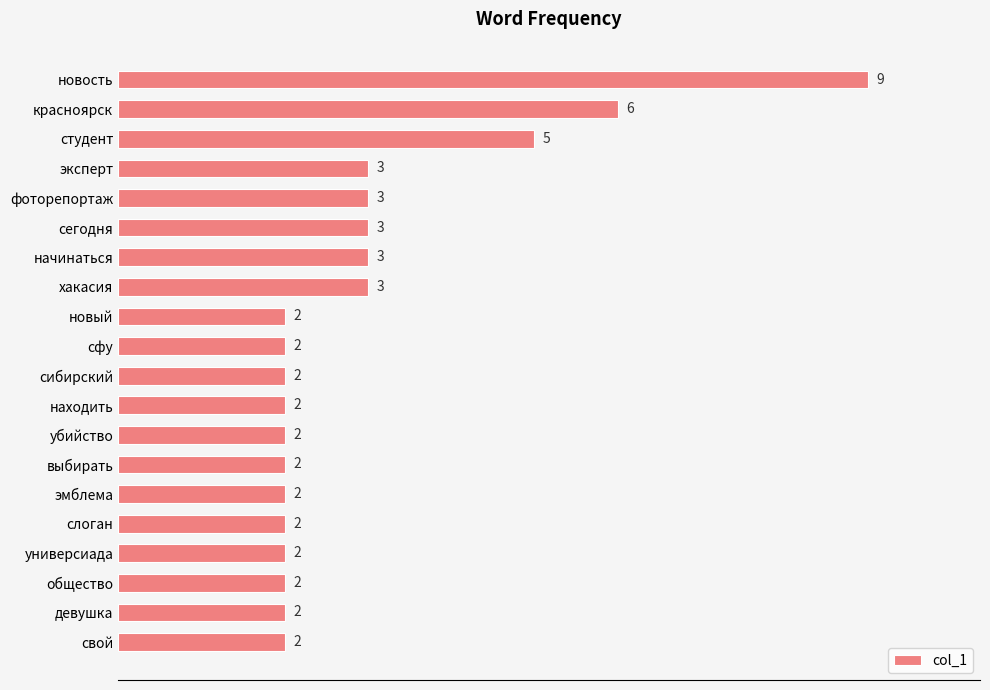

What position from the bottom is эмблема?

6